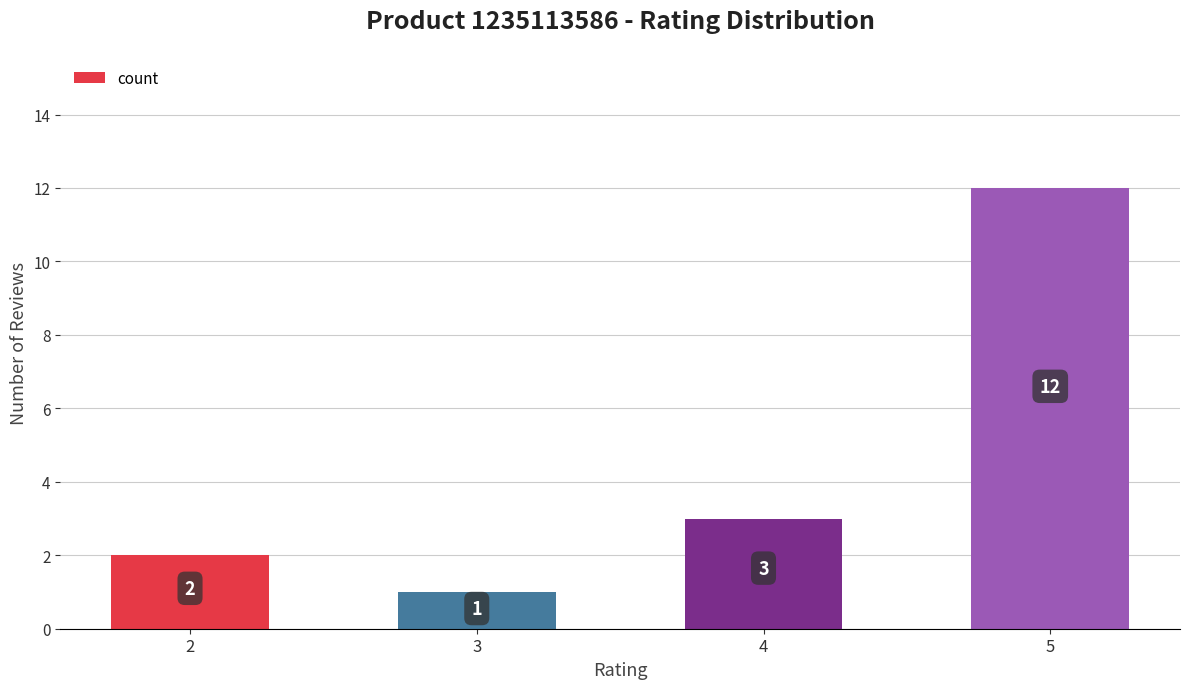

Rank the categories by value from highest to lowest.

5, 4, 2, 3